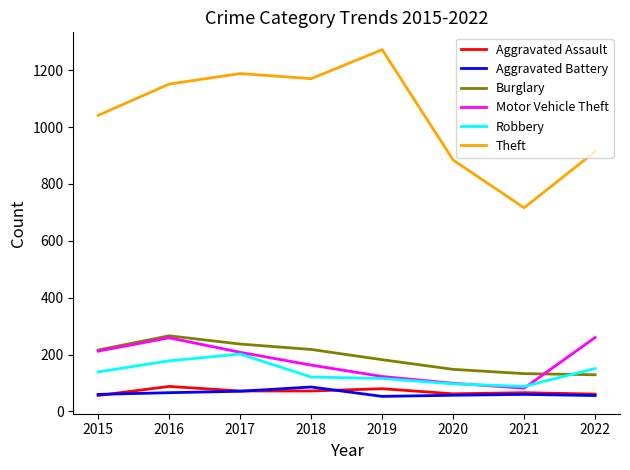

True or false: Aggravated Battery and Burglary cross at least once.

False